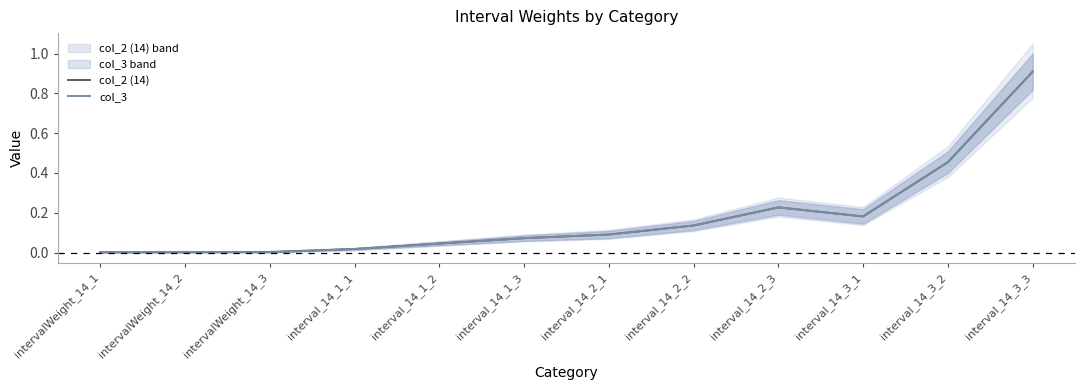

Reading right to left, extract all data points from this chart.

col_2 (14): 0.9	0.5	0.2	0.2	0.1	0.1	0.1	0.0	0.0	0.0	0.0	0.0
col_3: 0.9	0.5	0.2	0.2	0.1	0.1	0.1	0.0	0.0	0.0	0.0	0.0